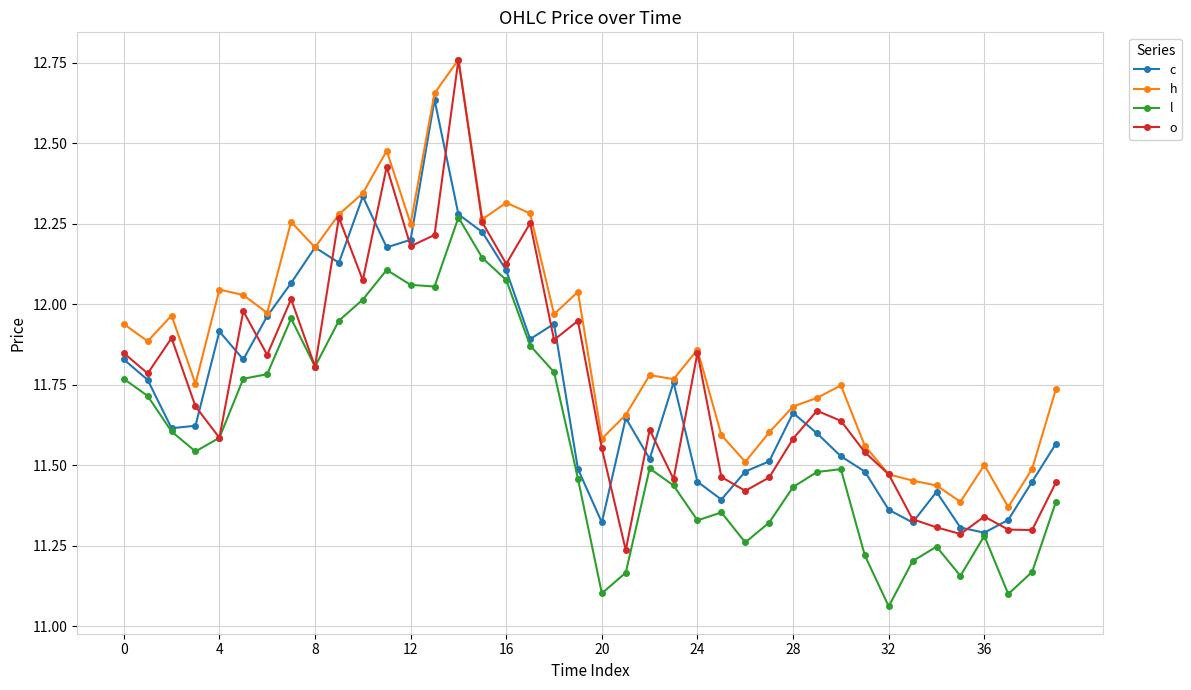

How many lines are shown in the chart?

4